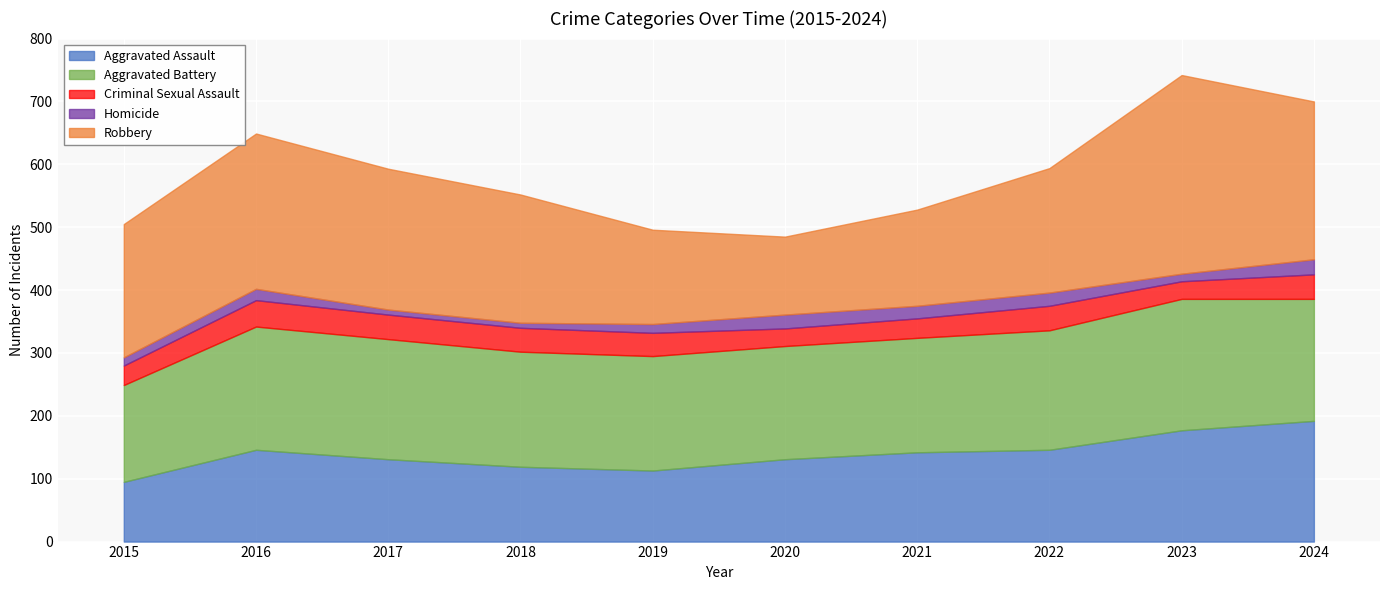

The Aggravated Battery series shows 209 at 2023. True or false?

True